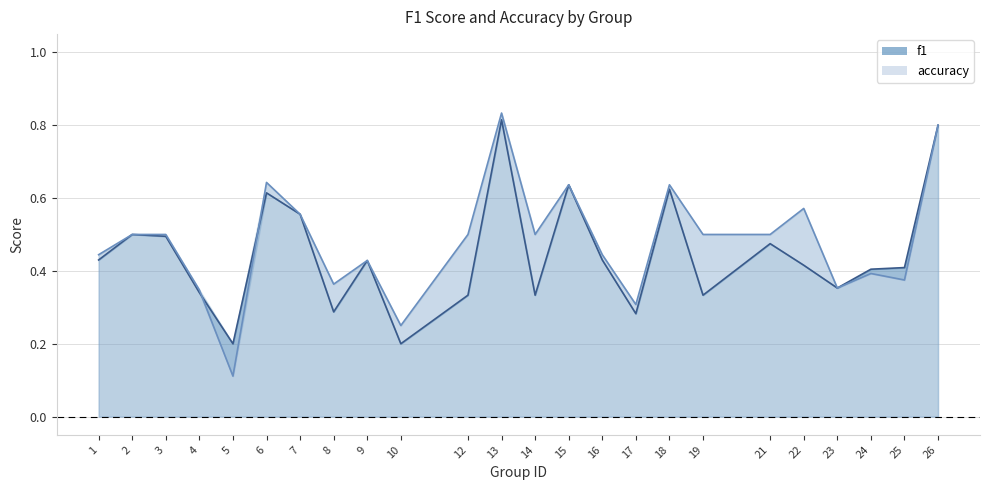

True or false: accuracy has a value of 0.6 at 18.

True